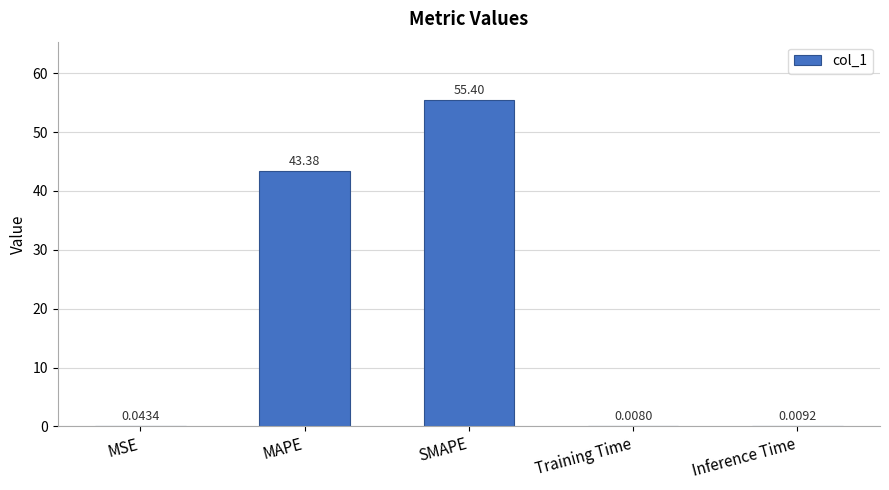

Between Training Time and MAPE, which is larger?

MAPE